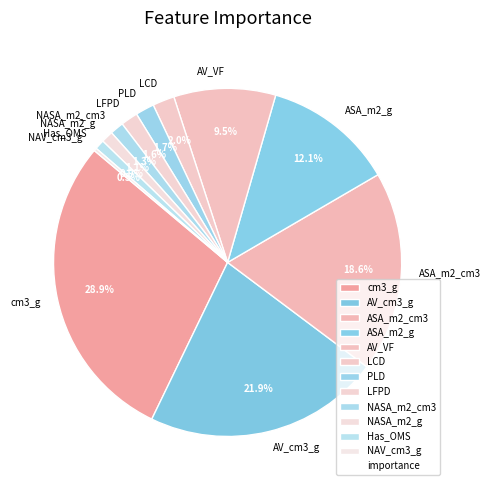

Combined, what portion of the pie is NASA_m2_g and AV_cm3_g?

23.0%